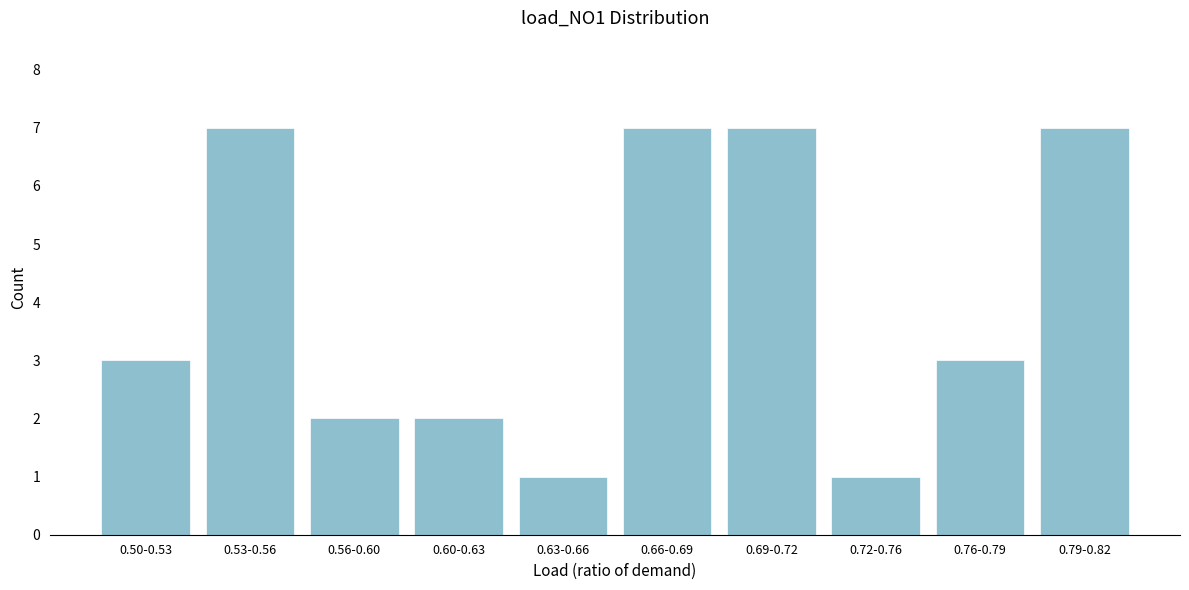

Reading left to right, list all the values displayed in this chart.

0.50-0.53=3	0.53-0.56=7	0.56-0.60=2	0.60-0.63=2	0.63-0.66=1	0.66-0.69=7	0.69-0.72=7	0.72-0.76=1	0.76-0.79=3	0.79-0.82=7